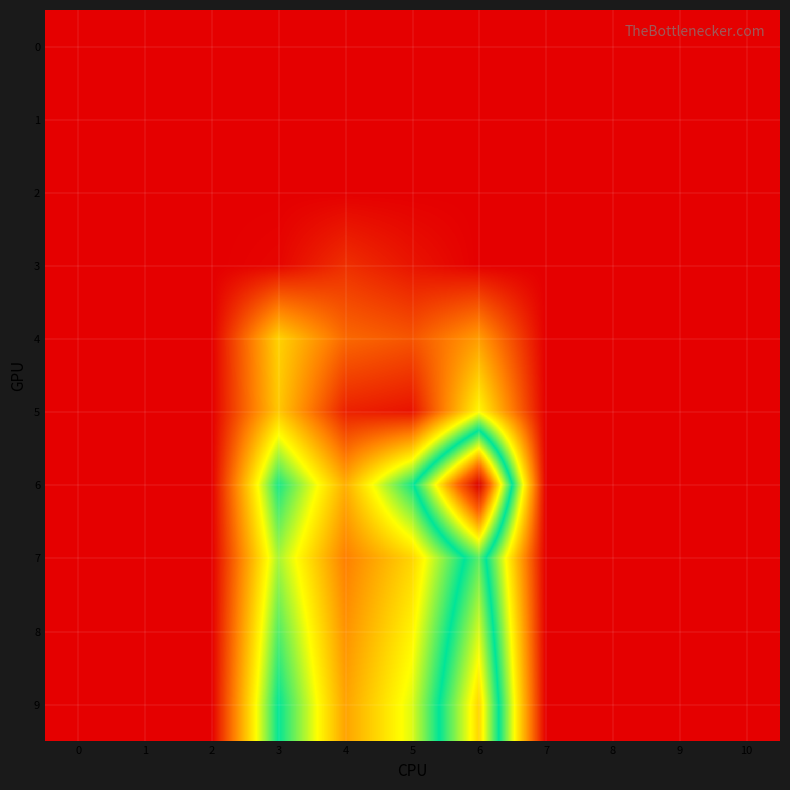

Reading right to left, list all the values displayed in this chart.

0: 10=0.0	9=0.0	8=0.0	7=0.0	6=0.0	5=0.0	4=0.0	3=0.0	2=0.0	1=0.0	0=0.0
1: 10=0.0	9=0.0	8=0.0	7=0.0	6=0.0	5=0.0	4=0.0	3=0.0	2=0.0	1=0.0	0=0.0
2: 10=0.0	9=0.0	8=0.0	7=0.0	6=0.0	5=0.0	4=0.0	3=0.0	2=0.0	1=0.0	0=0.0
3: 10=0.0	9=0.0	8=0.0	7=0.0	6=0.0	5=0.5	4=1.1	3=0.1	2=0.0	1=0.0	0=0.0
4: 10=0.0	9=0.0	8=0.0	7=0.0	6=3.8	5=2.0	4=2.5	3=5.0	2=0.0	1=0.0	0=0.0
5: 10=0.0	9=0.0	8=0.0	7=0.0	6=6.0	5=0.5	4=0.8	3=4.8	2=0.0	1=0.0	0=0.0
6: 10=0.0	9=0.0	8=0.0	7=0.0	6=18.3	5=8.9	4=4.2	3=8.9	2=0.0	1=0.0	0=0.0
7: 10=0.0	9=0.0	8=0.0	7=0.0	6=10.2	5=5.1	4=3.1	3=7.2	2=0.0	1=0.0	0=0.0
8: 10=0.0	9=0.0	8=0.0	7=0.0	6=11.7	5=5.9	4=3.5	3=8.2	2=0.0	1=0.0	0=0.0
9: 10=0.0	9=0.0	8=0.0	7=0.0	6=13.0	5=6.5	4=3.9	3=9.1	2=0.0	1=0.0	0=0.0